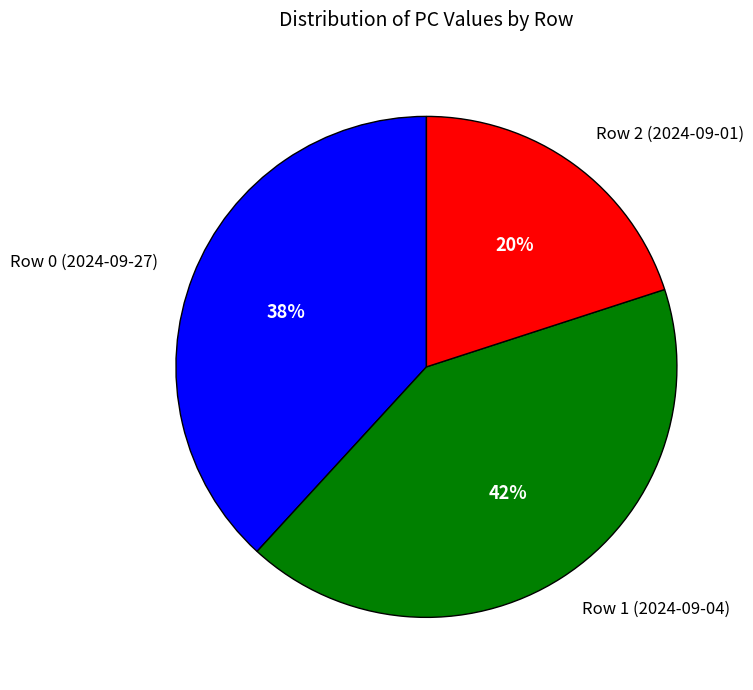

Does any single category account for the majority?

No